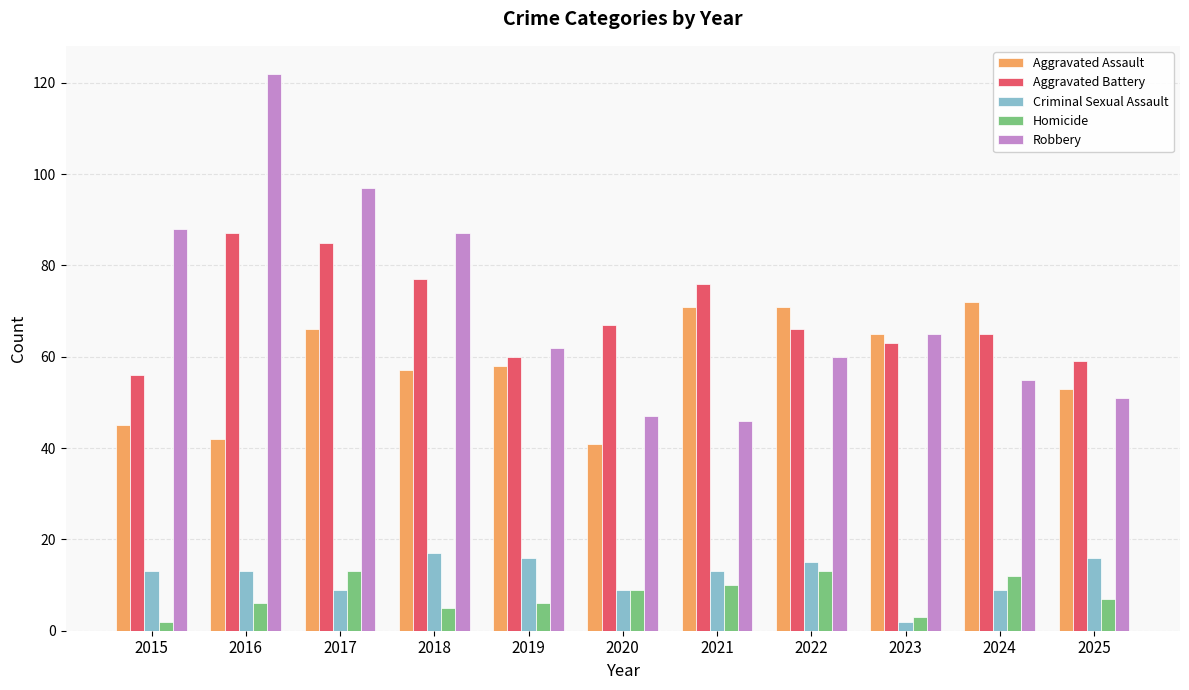

Which series has the largest total across all categories?

Robbery